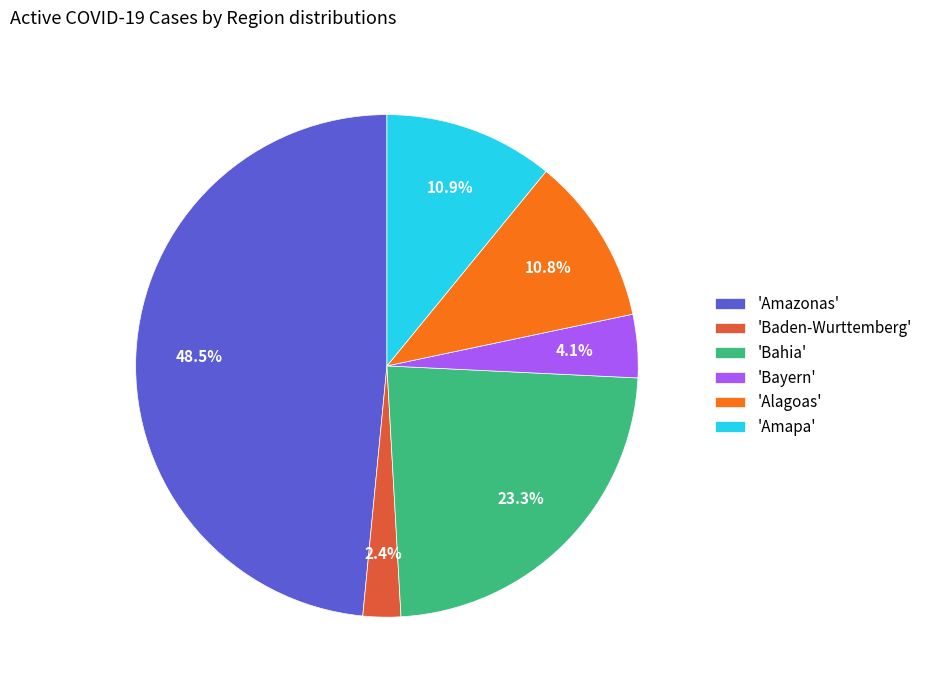

Is 'Bahia' the majority of the pie?

No